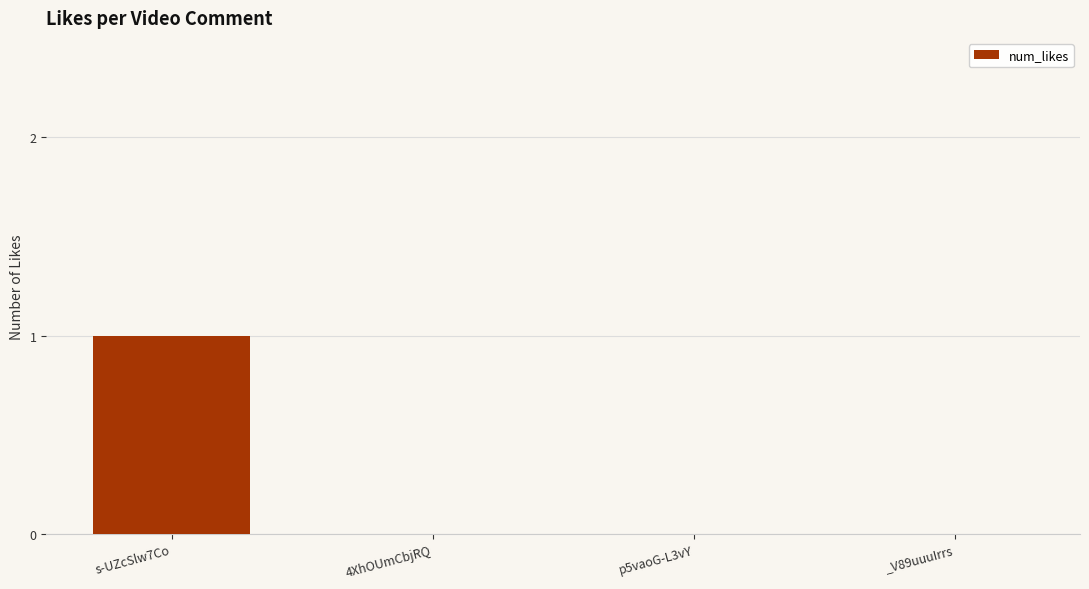

Count the number of categories in the chart.

4